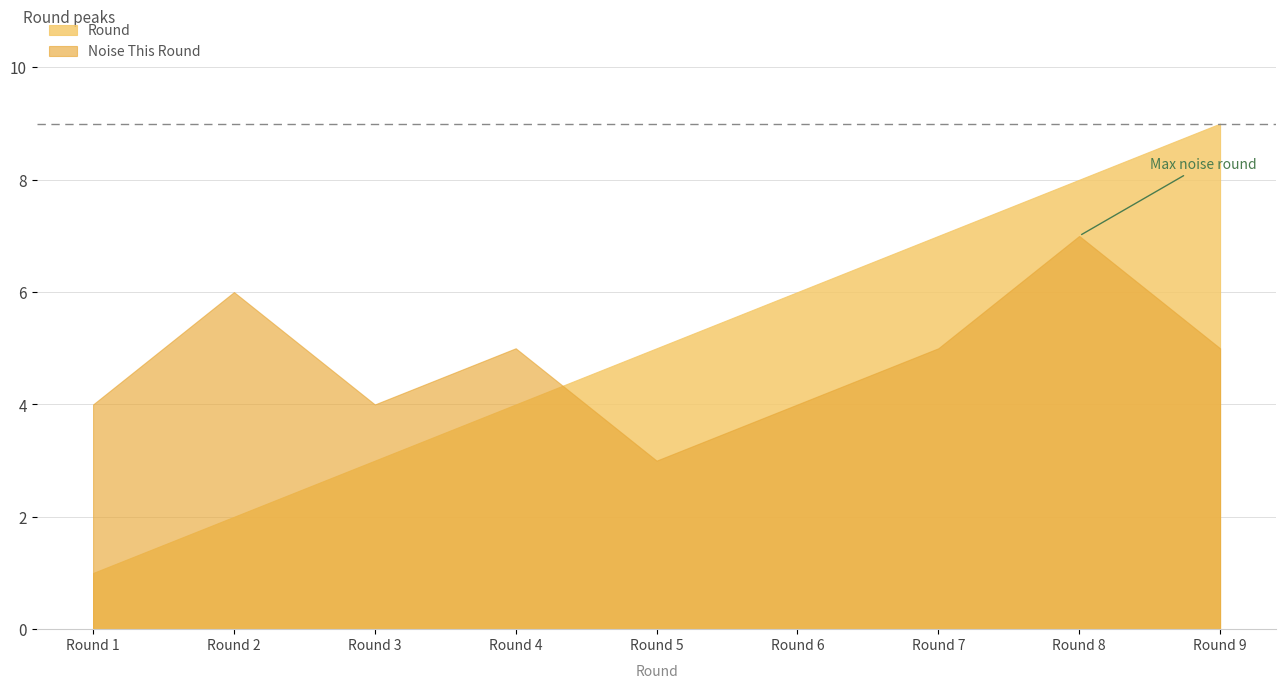

Reading left to right, extract all data points from this chart.

Round: 1	2	3	4	5	6	7	8	9
Noise This Round: 4	6	4	5	3	4	5	7	5